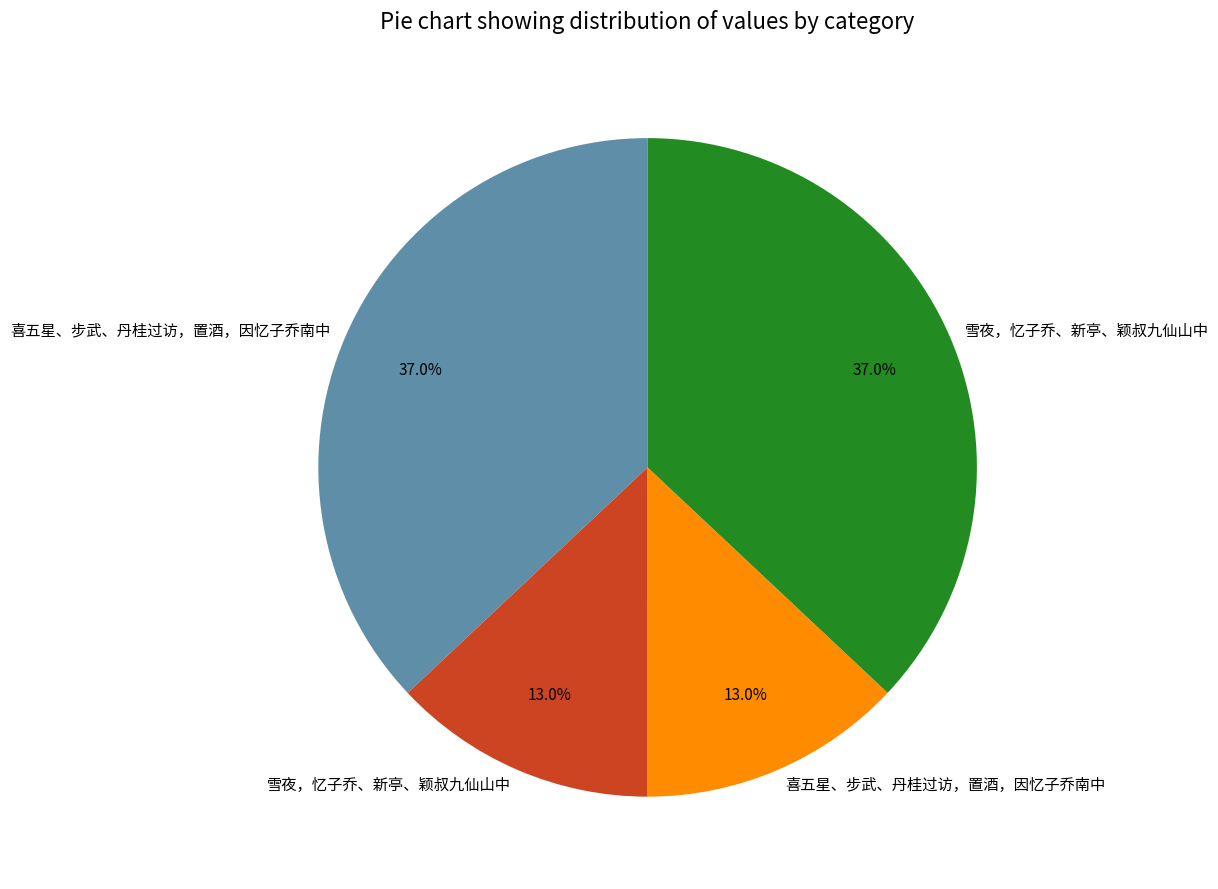

Is there a majority slice in this chart?

No